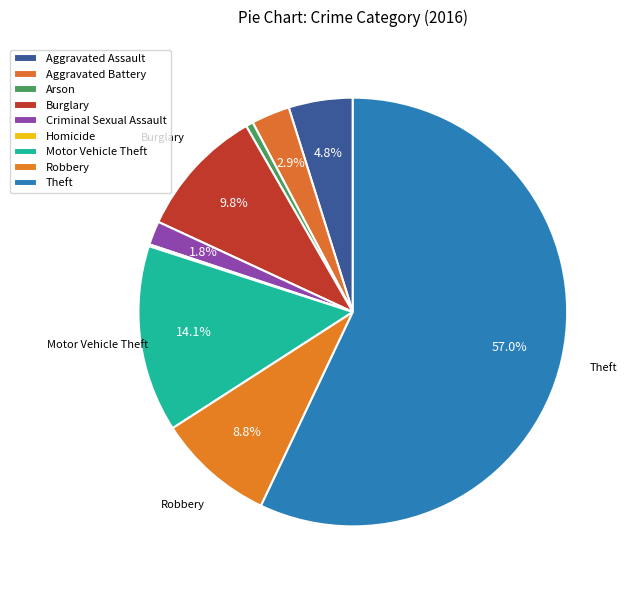

Which has a higher value, Arson or Aggravated Battery?

Aggravated Battery